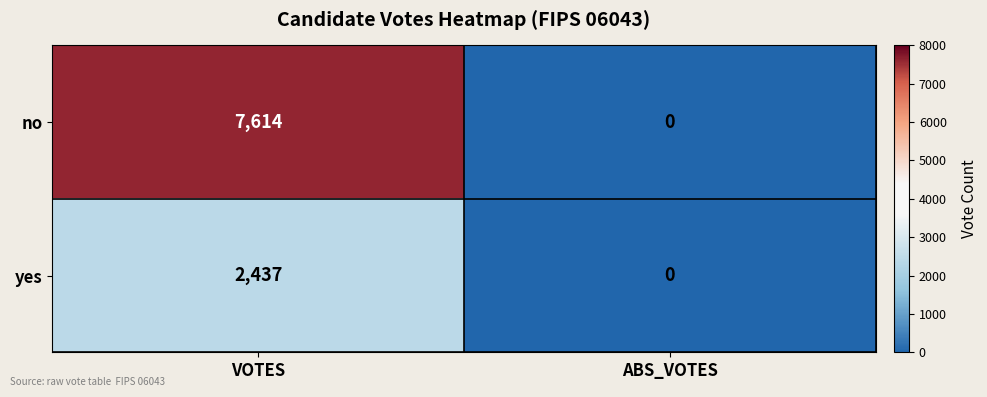

At which category is the sum across all series the highest?

VOTES